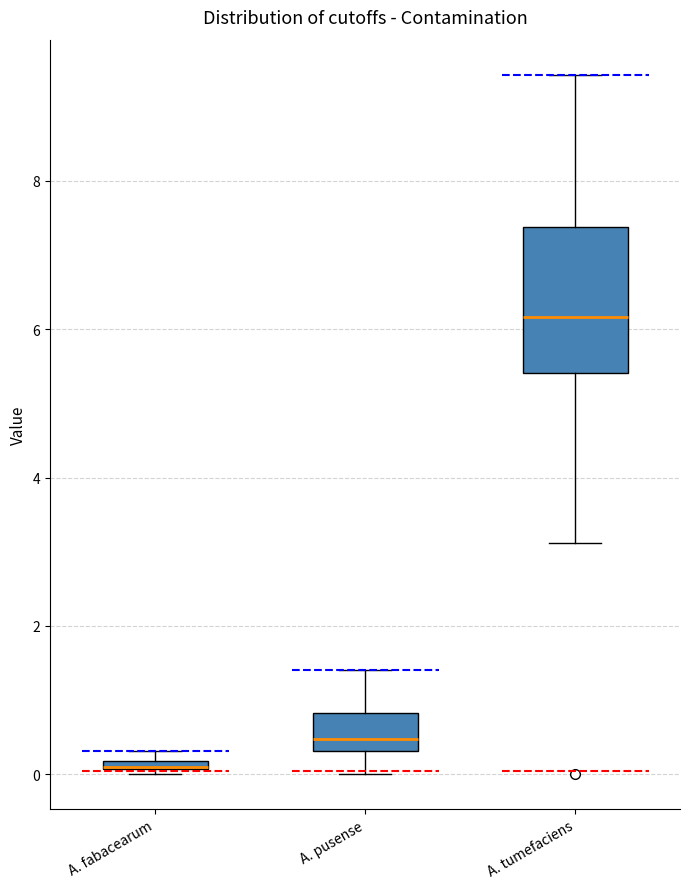

Where is the lower edge of the box for A. fabacearum on the y-axis? The values are not printed on the chart, so give them approximately, as read against the axis.

0.0